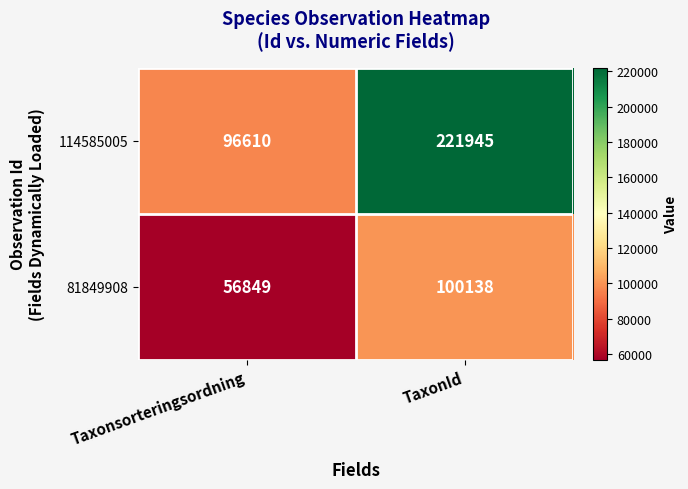

What is the total value across all series at TaxonId?

322083